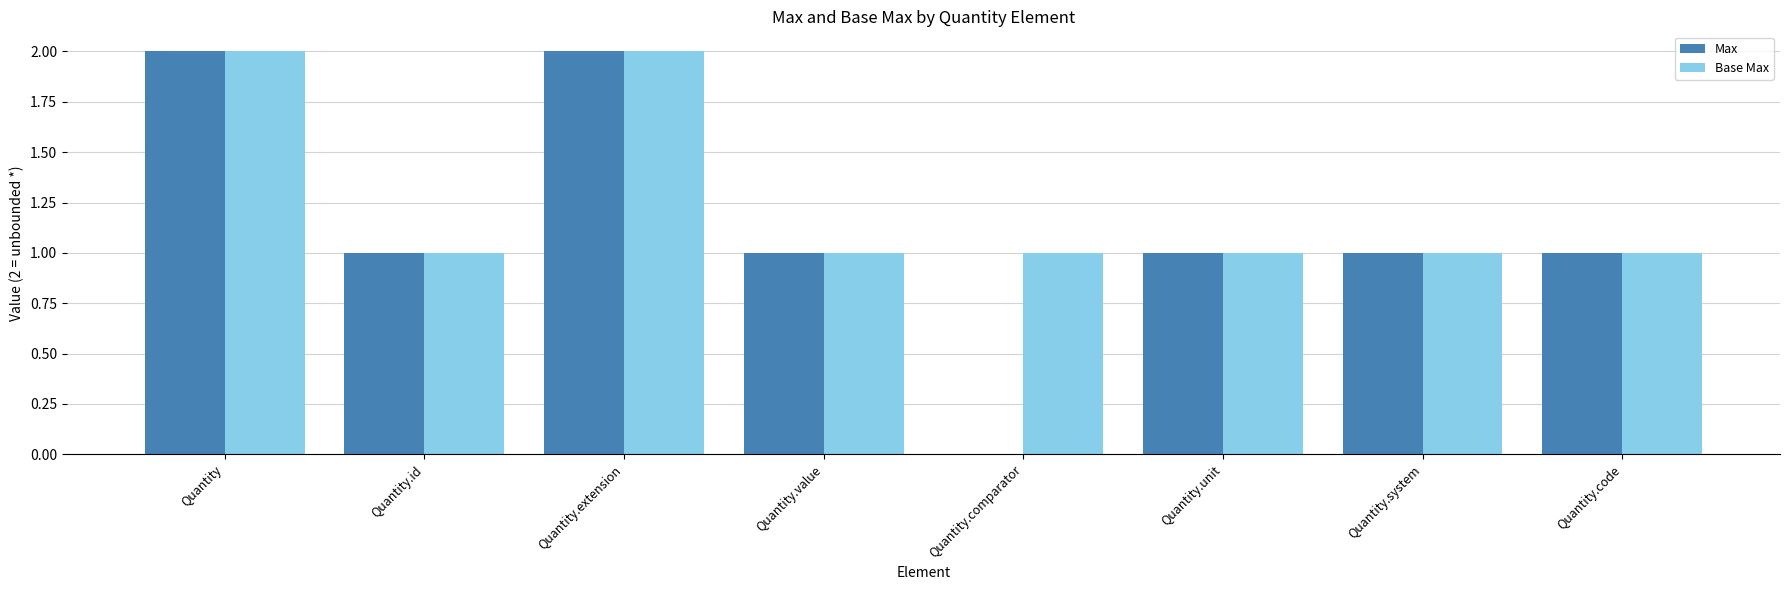

What is the sum of the Base Max values at Quantity.unit and Quantity.id?

2